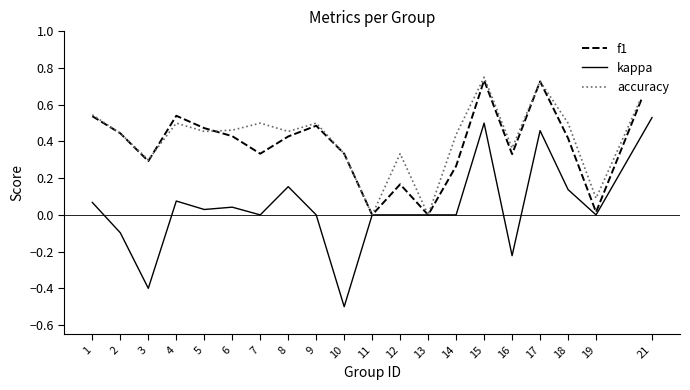

Which series has the largest total across all categories?

accuracy